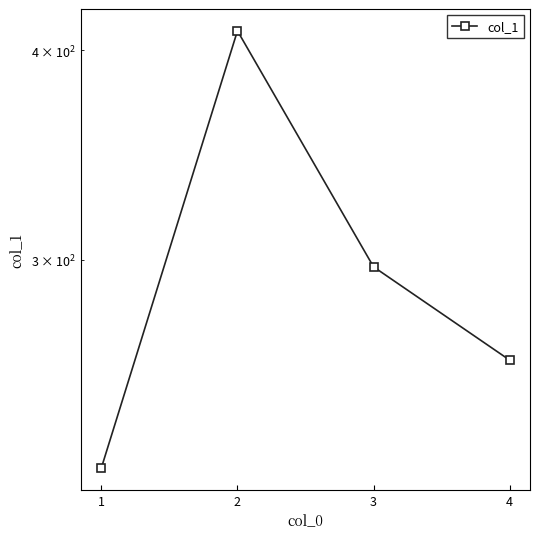

Reading left to right, what are all the values shown in this chart?

225.6	410.7	297.2	261.5